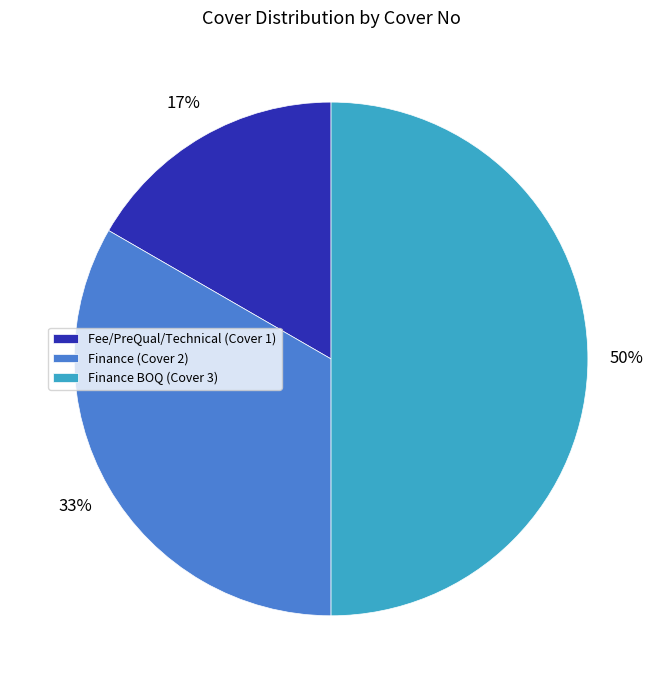

Which has a higher value, Fee/PreQual/Technical (Cover 1) or Finance (Cover 2)?

Finance (Cover 2)